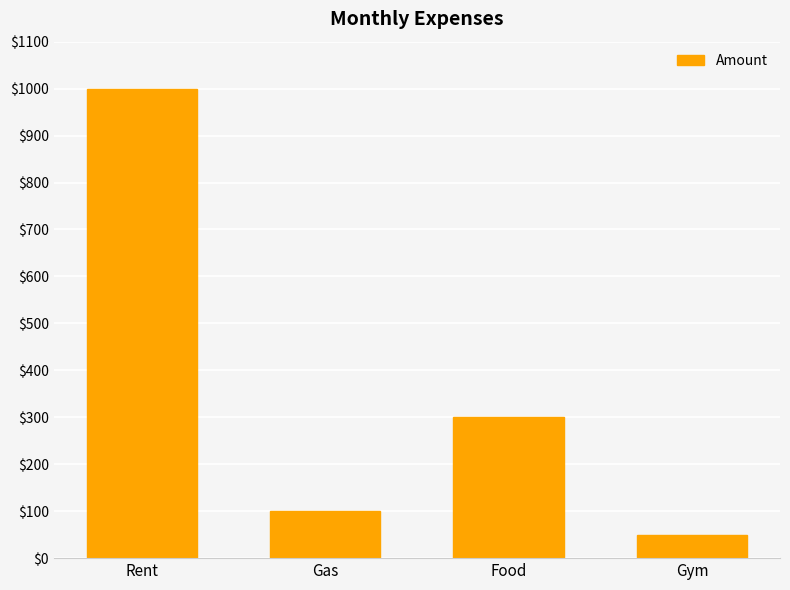

What is the label of the 3rd bar from the left?

Food